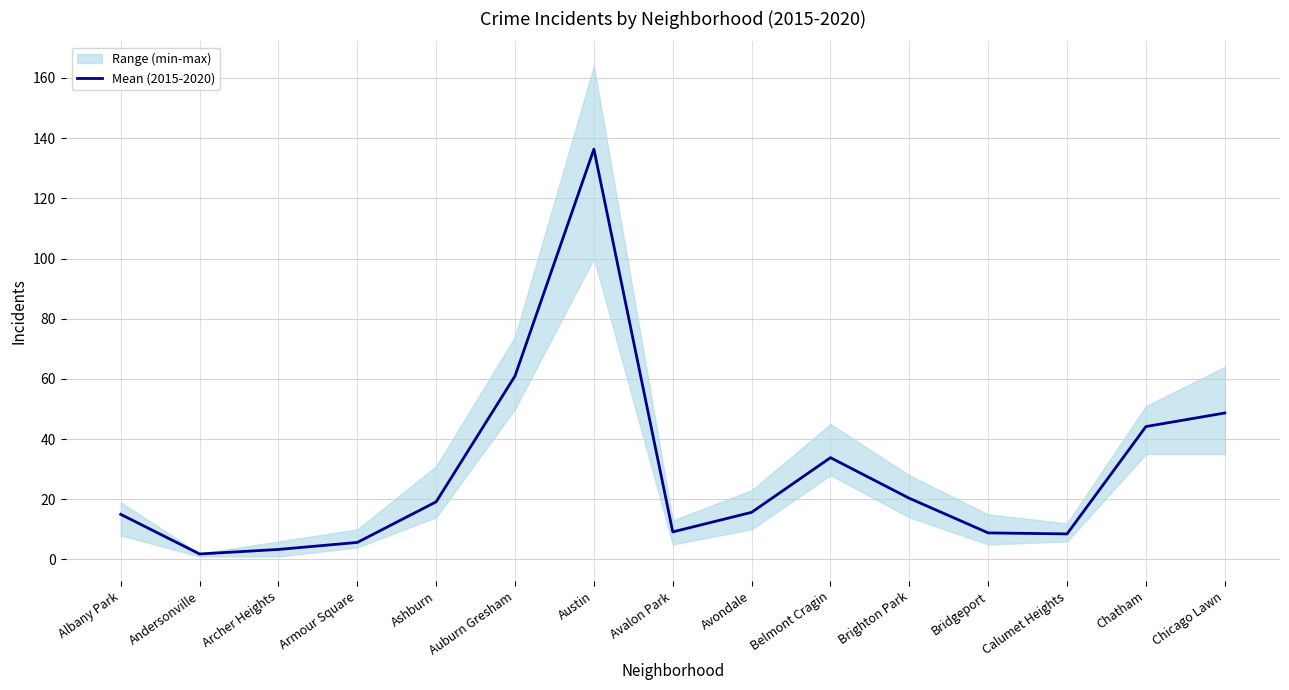

What is the label of the 3rd point from the right?

Calumet Heights